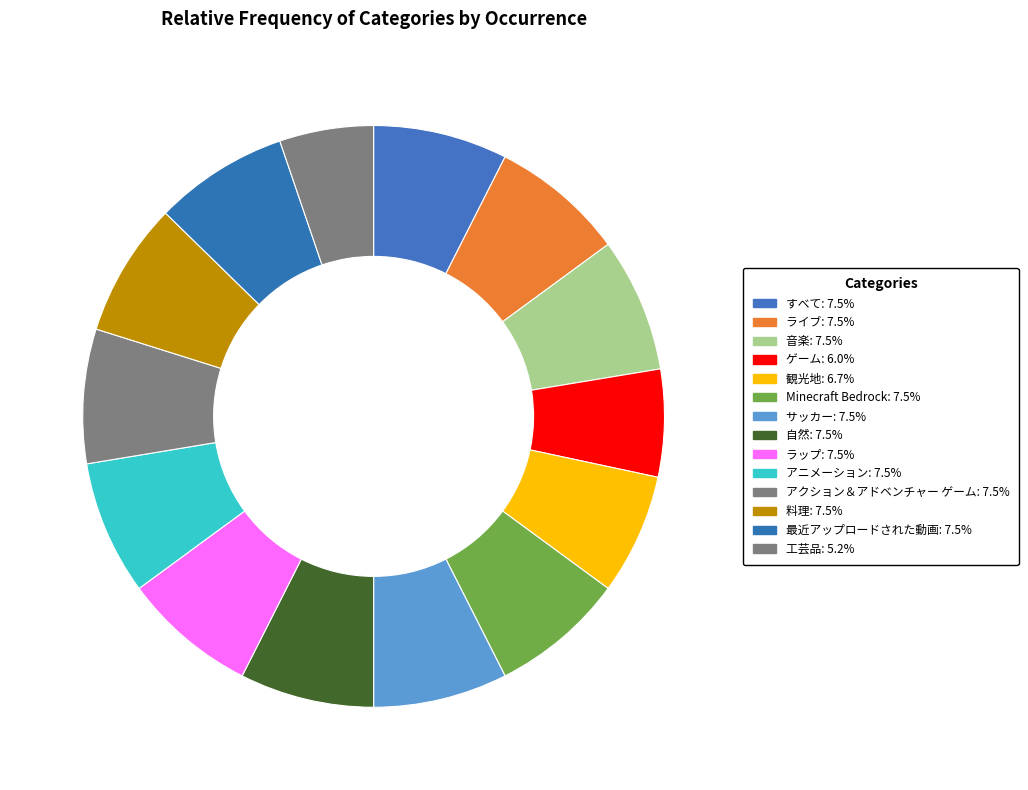

To the nearest percent, what is the average slice percentage?

7%